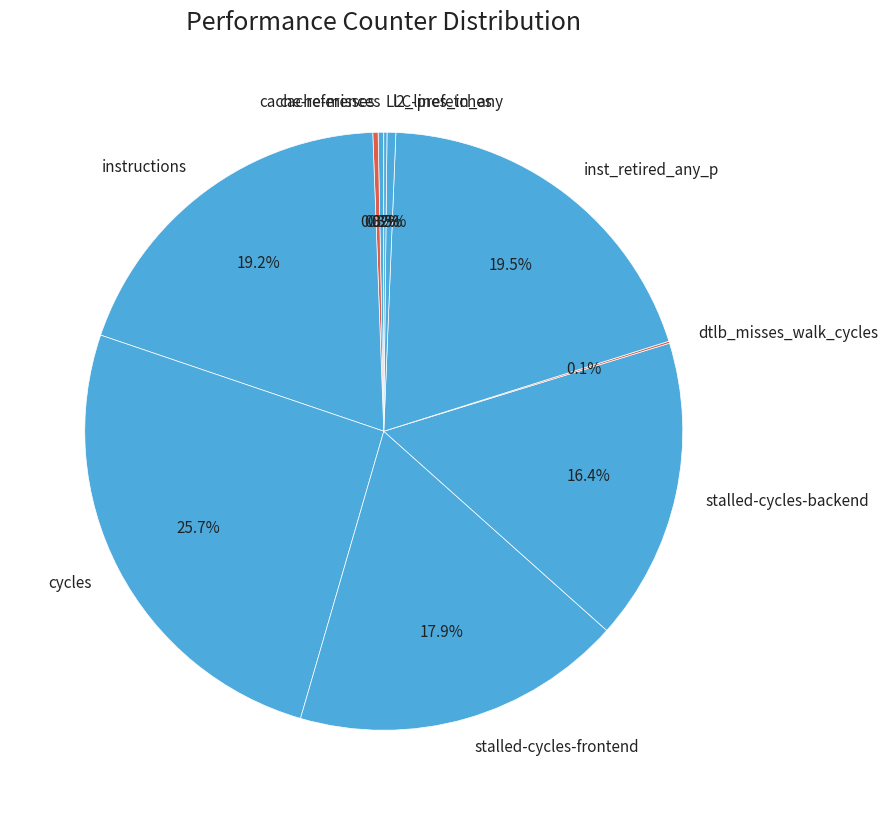

To the nearest percent, what is the combined percentage of instructions and inst_retired_any_p?

39%